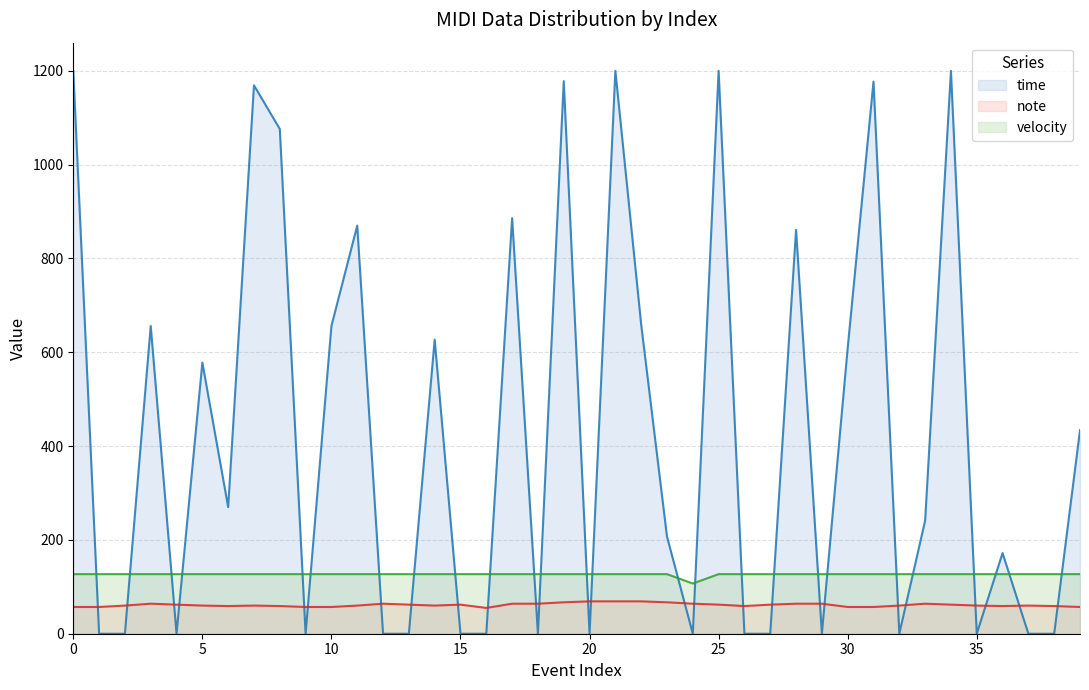

List the series in order of their overall mean, highest first.

time, velocity, note